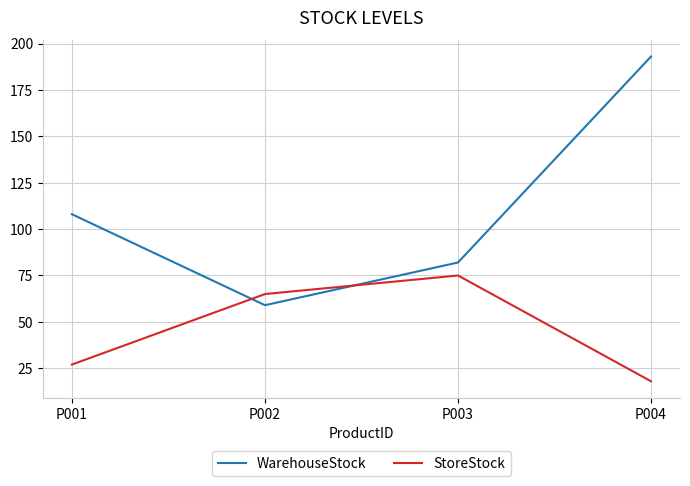

At P001, list the series in order from largest to smallest.

WarehouseStock, StoreStock